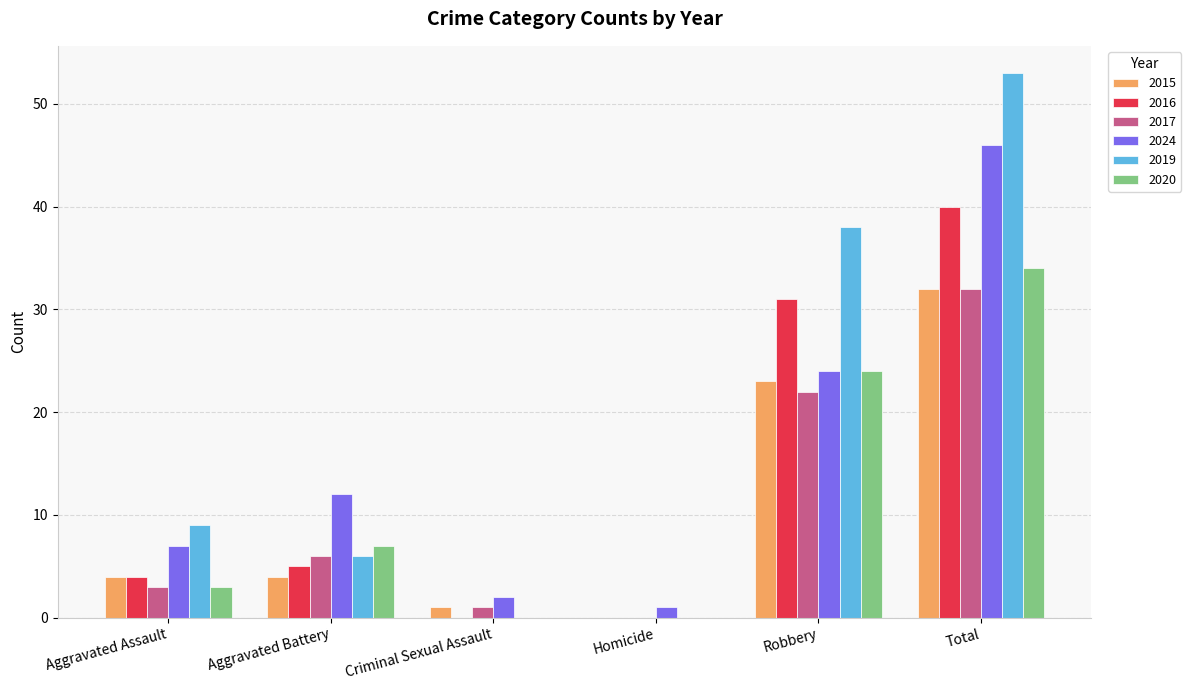

True or false: 2017 has a value of 1 at Aggravated Assault.

False